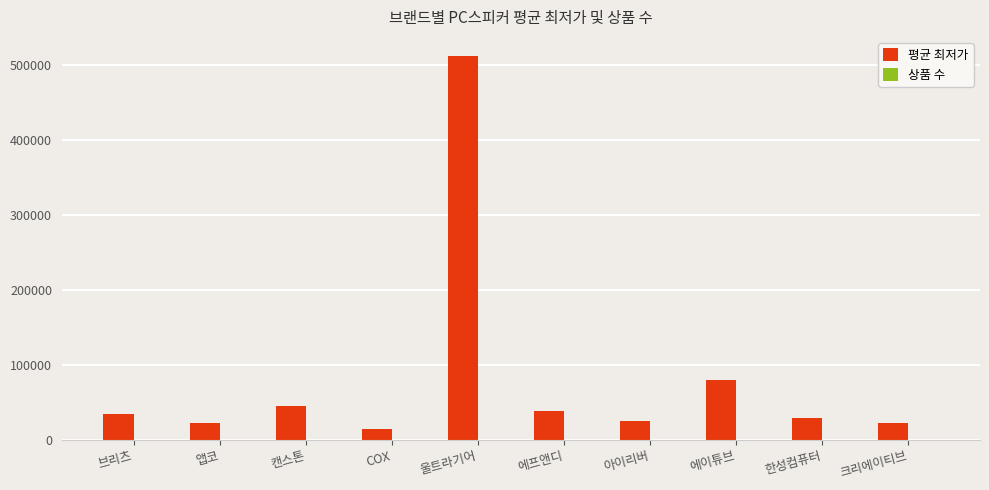

The 평균 최저가 series shows 20149 at 캔스톤. True or false?

False